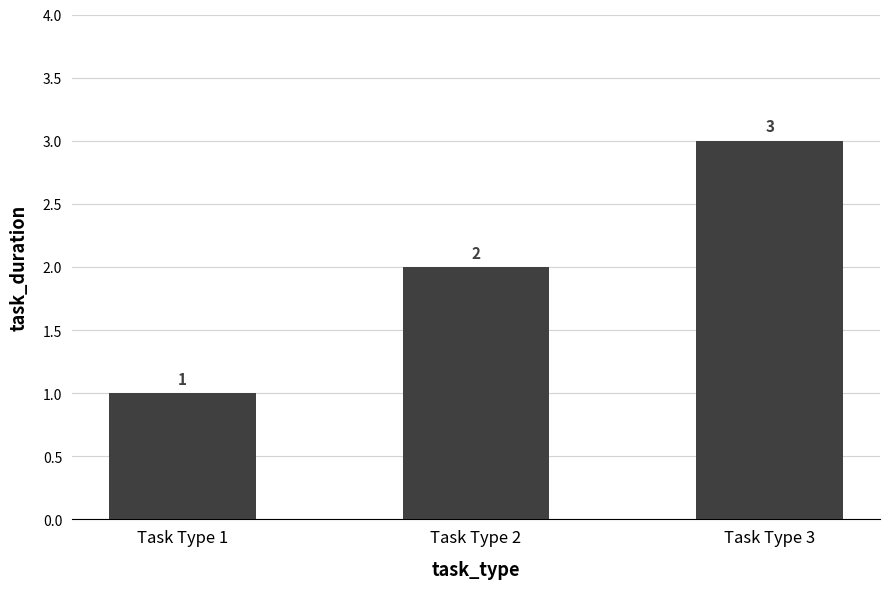

Which category has the highest value across all series?

Task Type 3